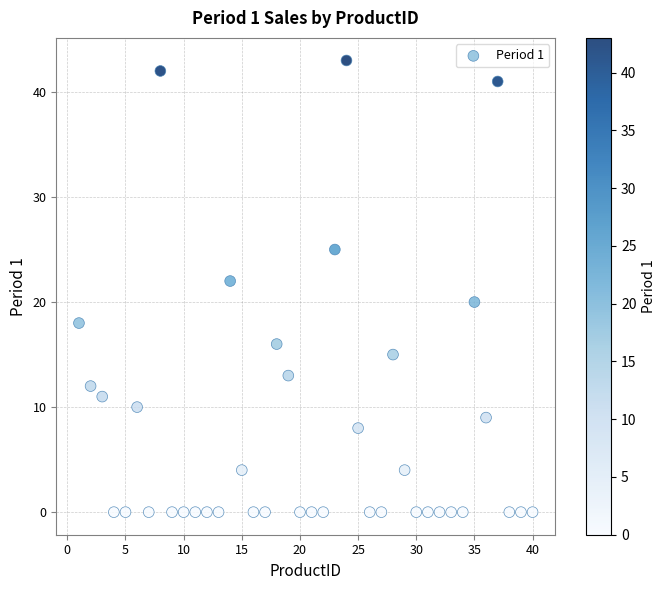

What is the range of X values (max minus min)?

39